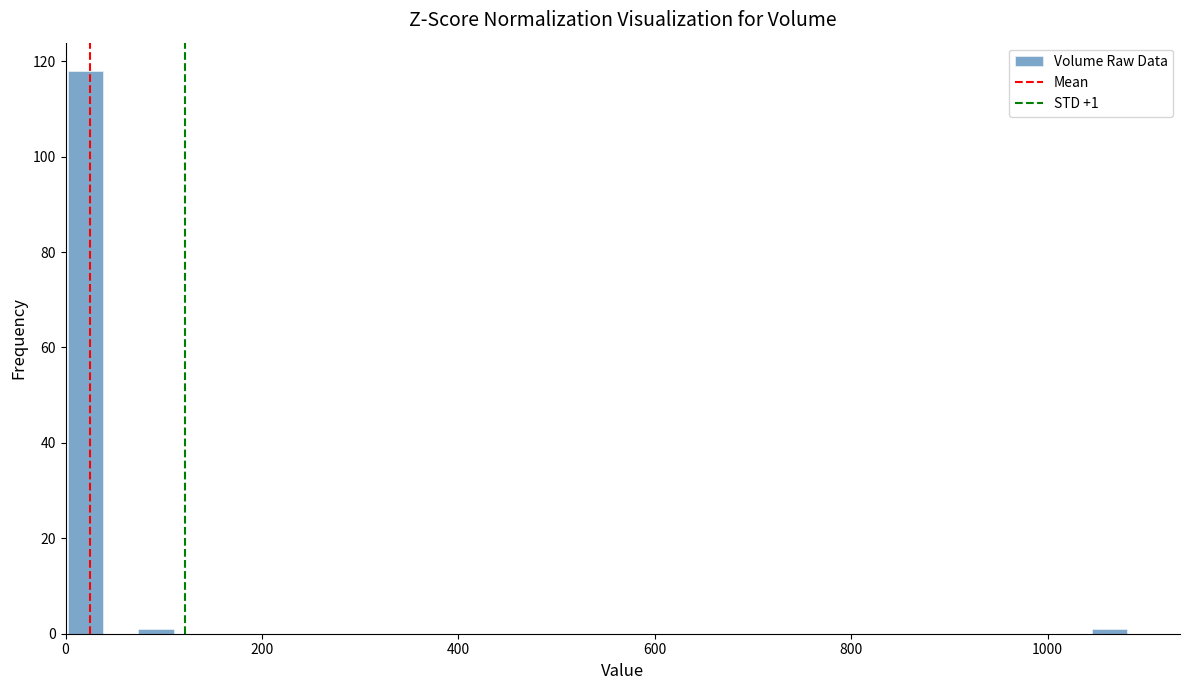

Around what value on the x-axis is the tallest bar? Give the approximate position of its centre, as read against the axis.

20